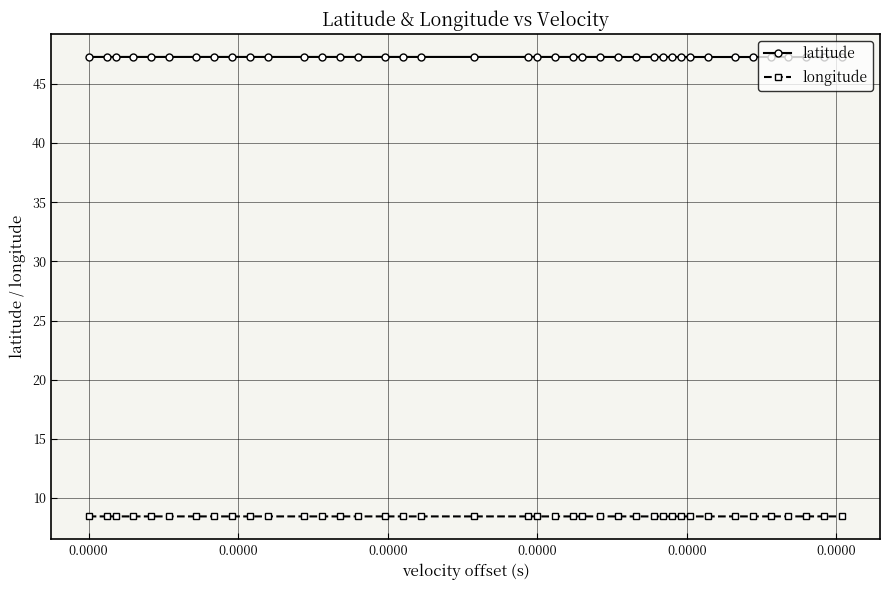

What is the maximum value shown in the chart?

47.3